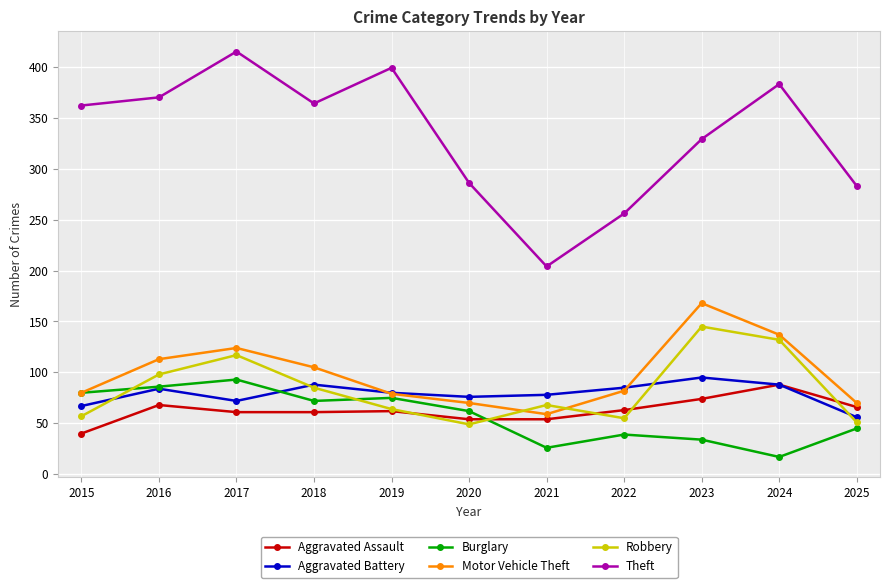

The value of Motor Vehicle Theft at 2025 is 117. True or false?

False